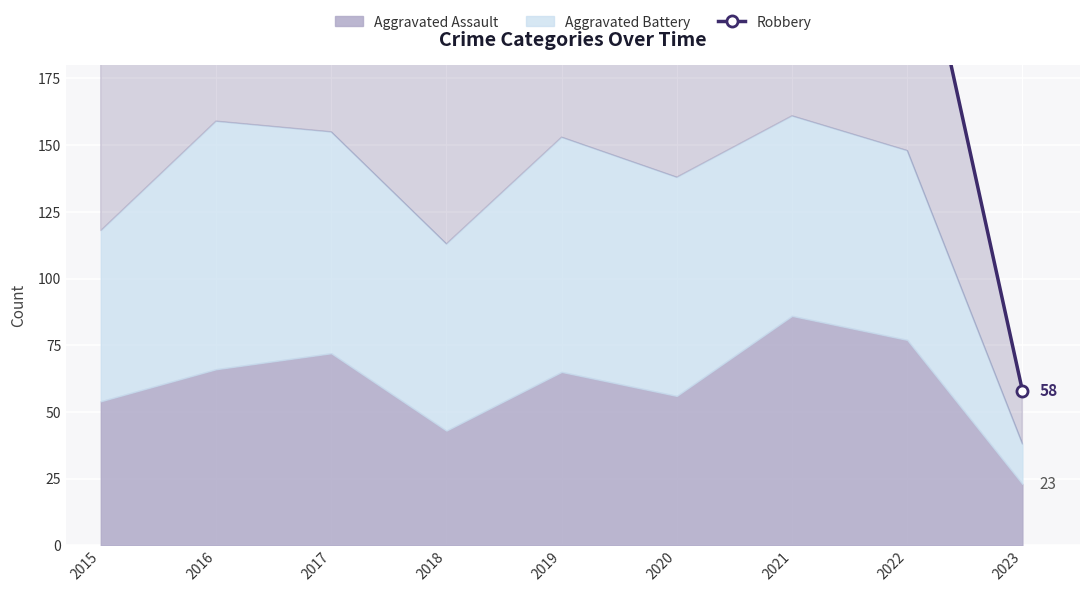

How many values are below 240?

4